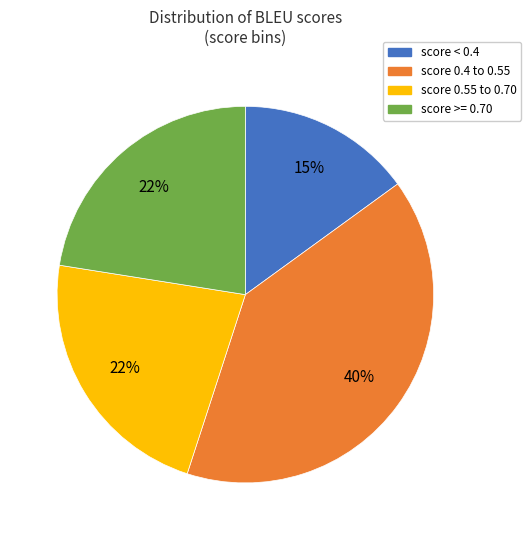

Does any single category account for the majority?

No